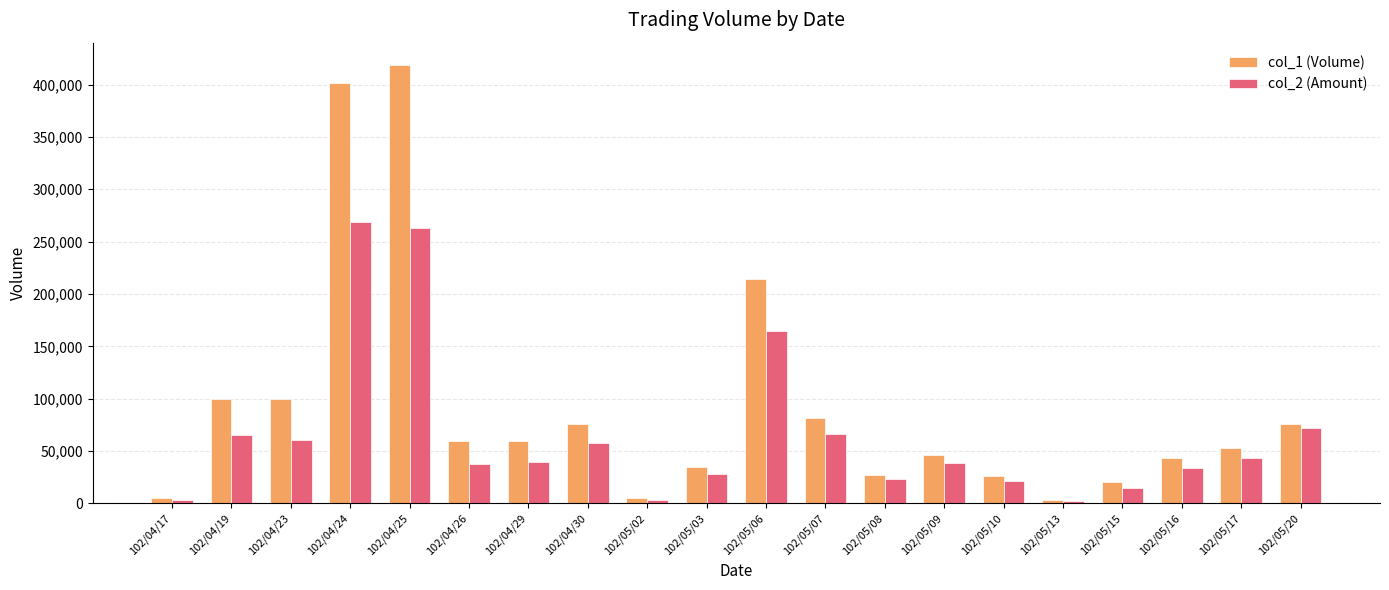

Between 102/05/06 and 102/05/07, which series saw the biggest shift?

col_1 (Volume)